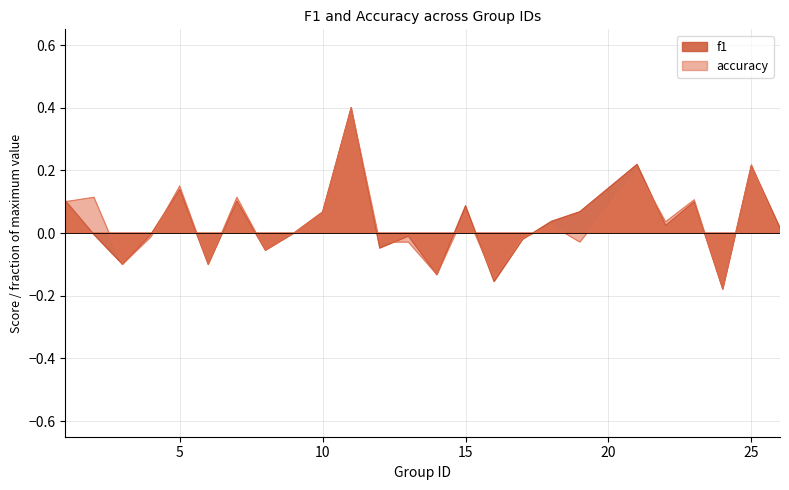

Rank the series by their maximum value, from highest to lowest.

f1, accuracy